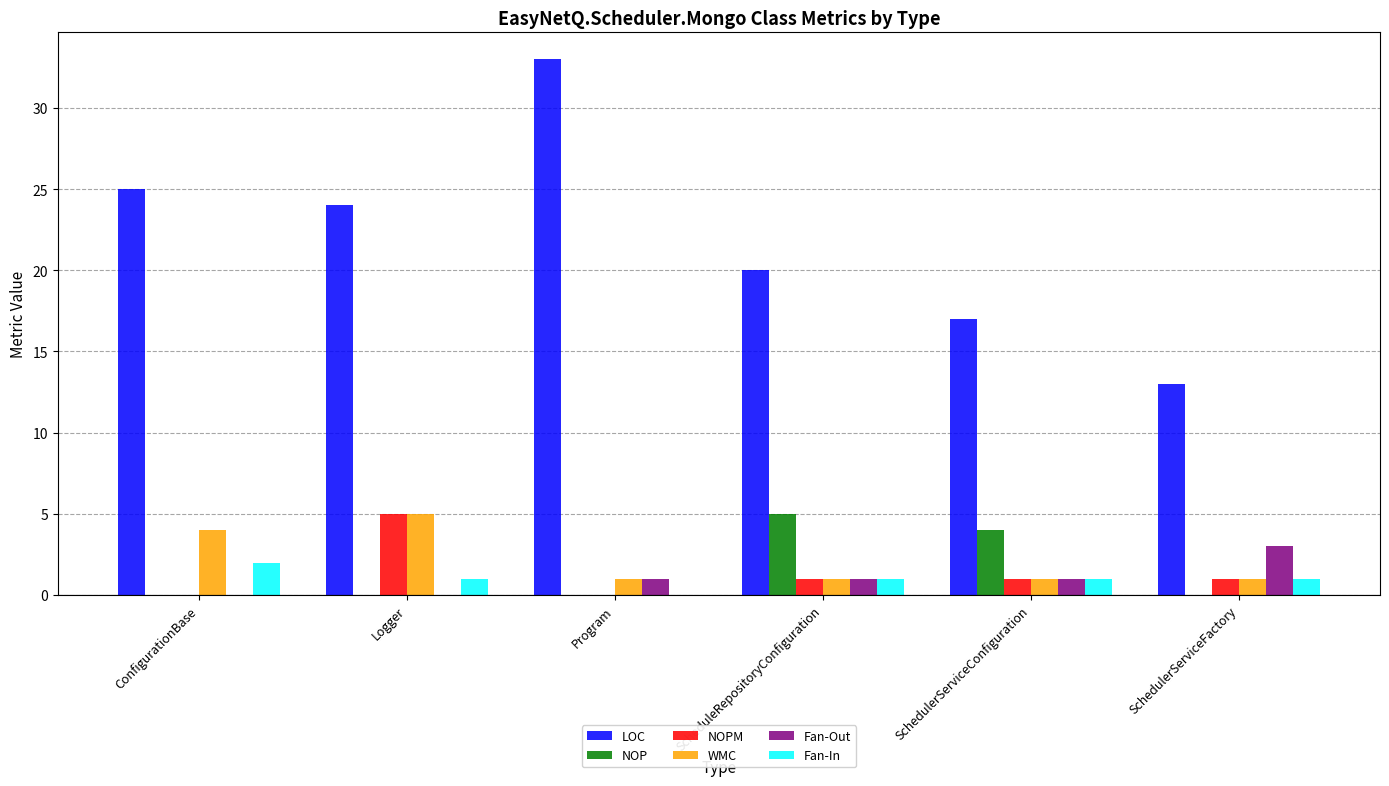

Does the chart contain stacked bars?

No